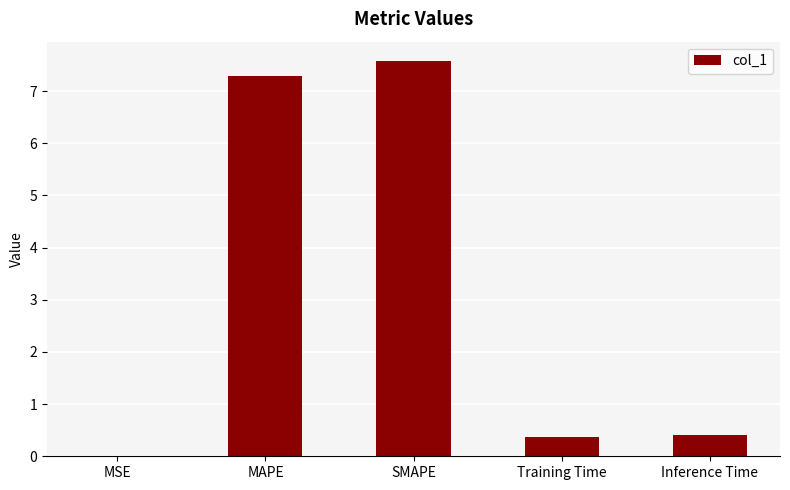

The value at MAPE is 7.3. True or false?

True